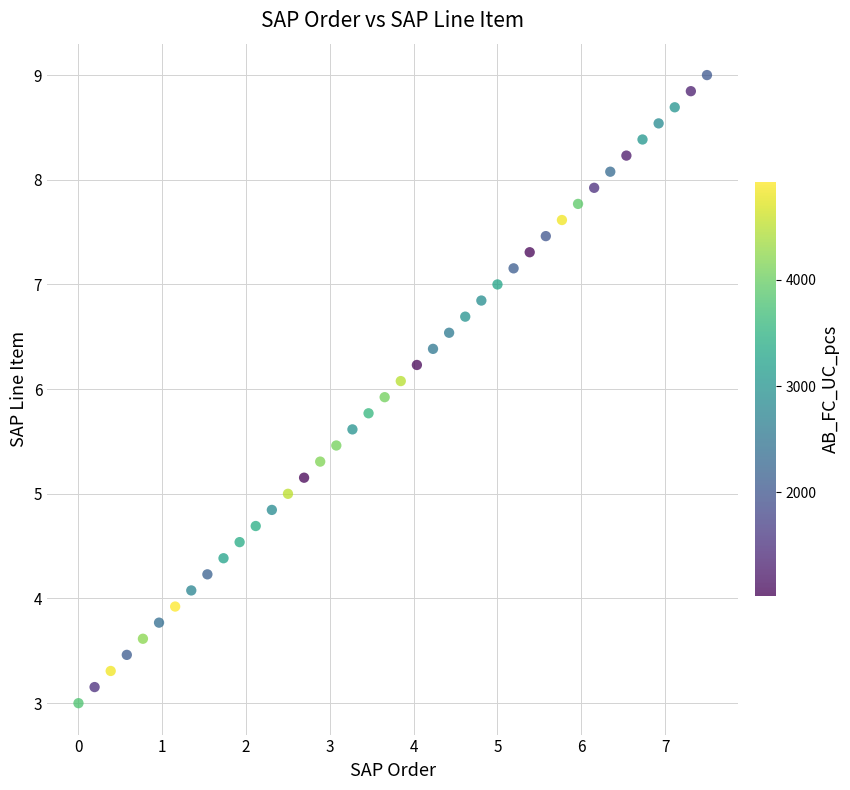

What is the range of Y values (max minus min)?

6.0